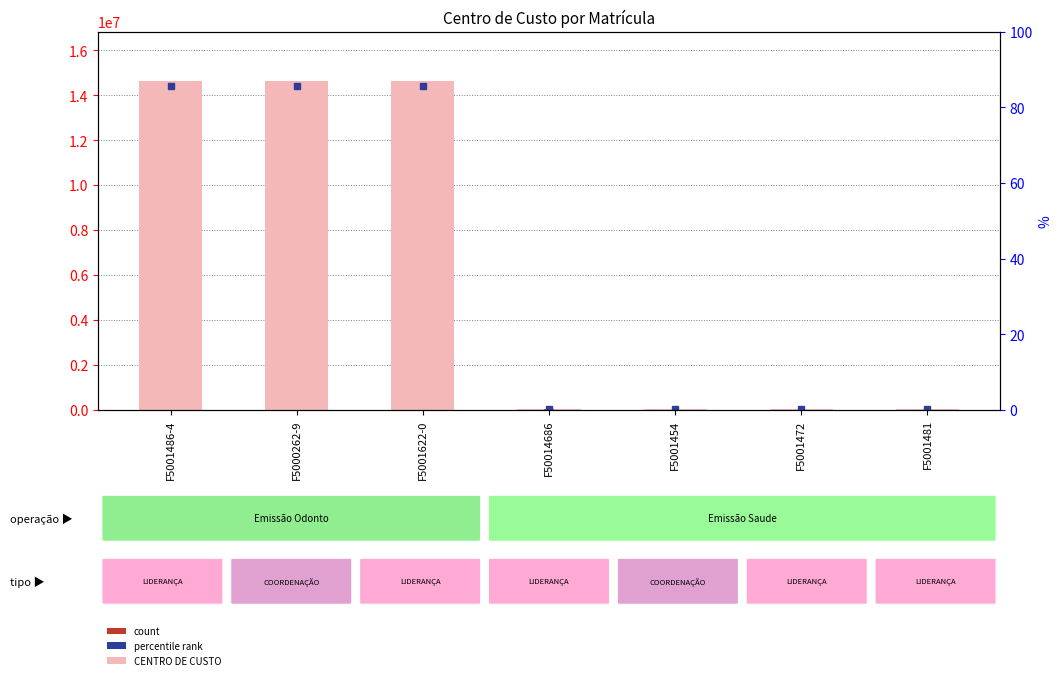

Is it true that the value at F5001454 is 24838?

False